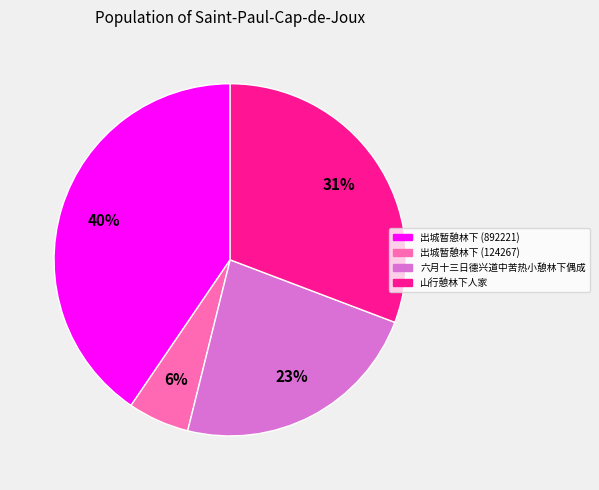

Count the number of slices in the pie.

4